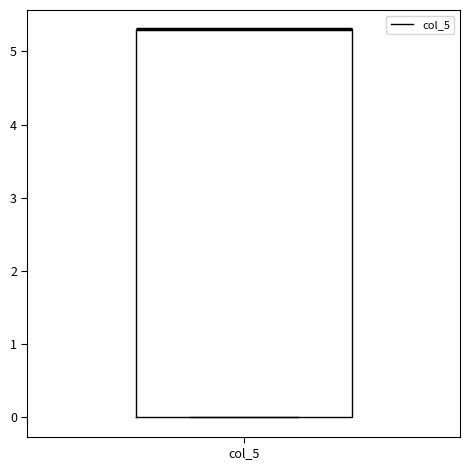

Read this box plot against the y-axis: the position of the median line, the range covered by the box, and the ends of both whiskers. The values are not printed on the chart, so give them approximately, as read against the axis.

median 5.3 (drawn on the box's upper edge), box 0.0 to 5.3, whiskers 0.0 to 5.3